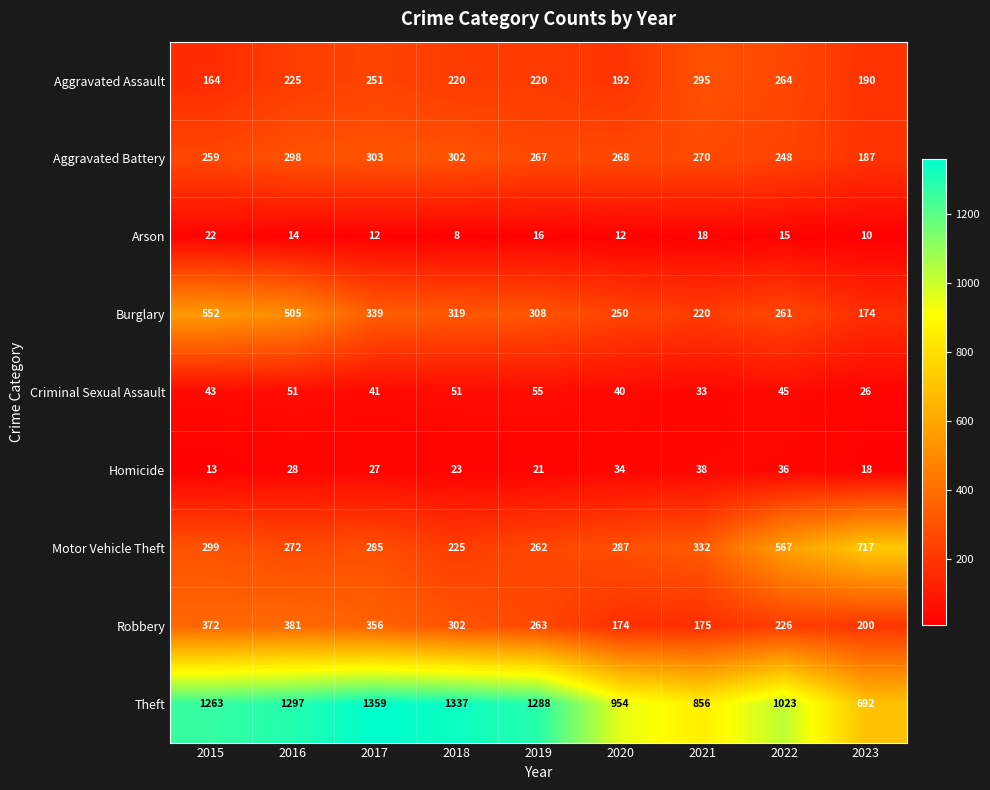

At how many categories does at least one series exceed 188?

9